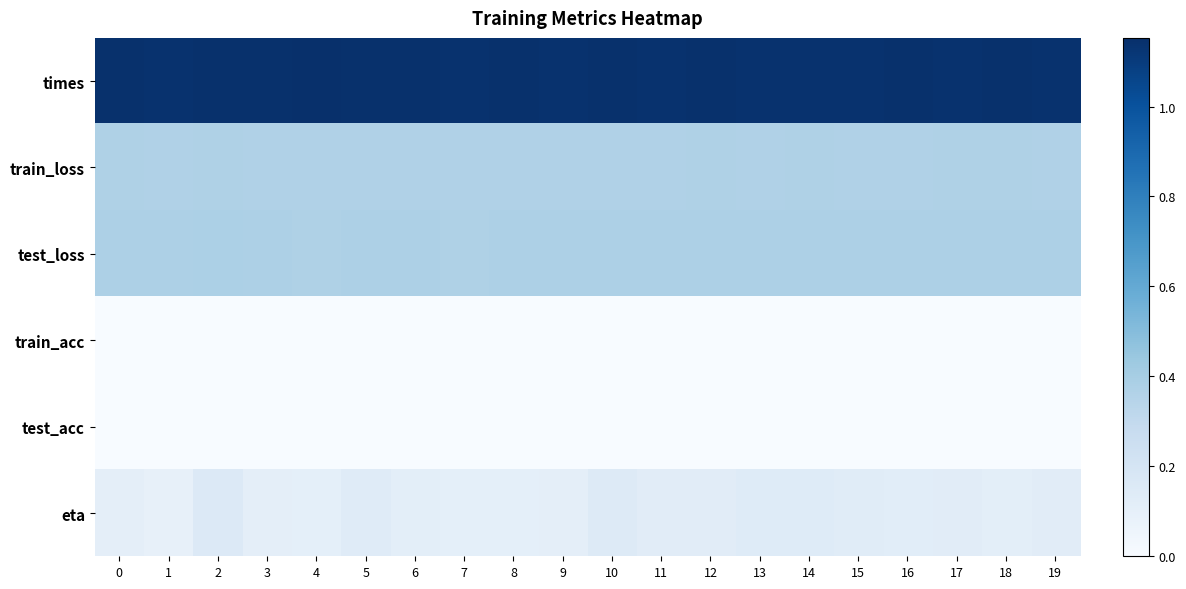

Reading left to right, extract all data points from this chart.

times: 0=1.1	1=1.1	2=1.1	3=1.1	4=1.2	5=1.1	6=1.1	7=1.1	8=1.1	9=1.1	10=1.1	11=1.1	12=1.1	13=1.1	14=1.1	15=1.1	16=1.1	17=1.1	18=1.1	19=1.1
train_loss: 0=0.4	1=0.4	2=0.4	3=0.4	4=0.4	5=0.4	6=0.4	7=0.4	8=0.4	9=0.4	10=0.4	11=0.4	12=0.4	13=0.4	14=0.4	15=0.4	16=0.4	17=0.4	18=0.4	19=0.4
test_loss: 0=0.4	1=0.4	2=0.4	3=0.4	4=0.4	5=0.4	6=0.4	7=0.4	8=0.4	9=0.4	10=0.4	11=0.4	12=0.4	13=0.4	14=0.4	15=0.4	16=0.4	17=0.4	18=0.4	19=0.4
train_acc: 0=0.0	1=0.0	2=0.0	3=0.0	4=0.0	5=0.0	6=0.0	7=0.0	8=0.0	9=0.0	10=0.0	11=0.0	12=0.0	13=0.0	14=0.0	15=0.0	16=0.0	17=0.0	18=0.0	19=0.0
test_acc: 0=0.0	1=0.0	2=0.0	3=0.0	4=0.0	5=0.0	6=0.0	7=0.0	8=0.0	9=0.0	10=0.0	11=0.0	12=0.0	13=0.0	14=0.0	15=0.0	16=0.0	17=0.0	18=0.0	19=0.0
eta: 0=0.1	1=0.1	2=0.2	3=0.1	4=0.1	5=0.1	6=0.1	7=0.1	8=0.1	9=0.1	10=0.1	11=0.1	12=0.1	13=0.1	14=0.1	15=0.1	16=0.1	17=0.1	18=0.1	19=0.1